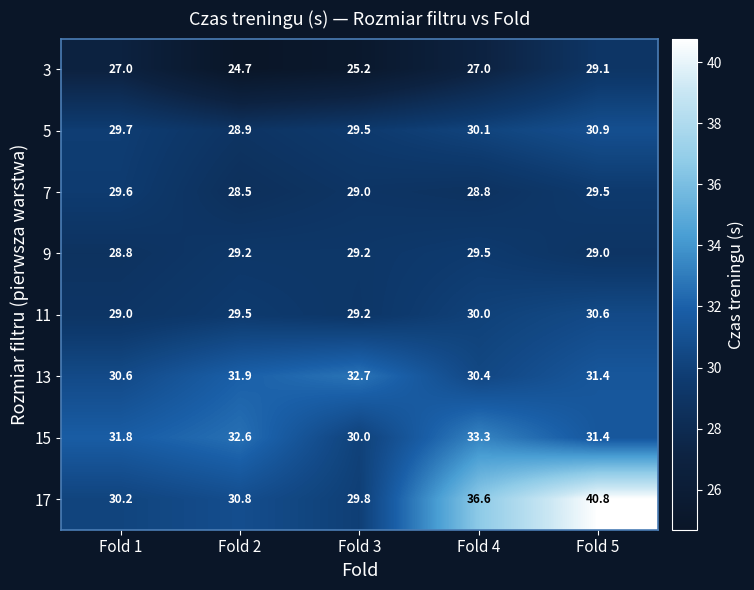

Which series has the largest range (max minus min)?

17